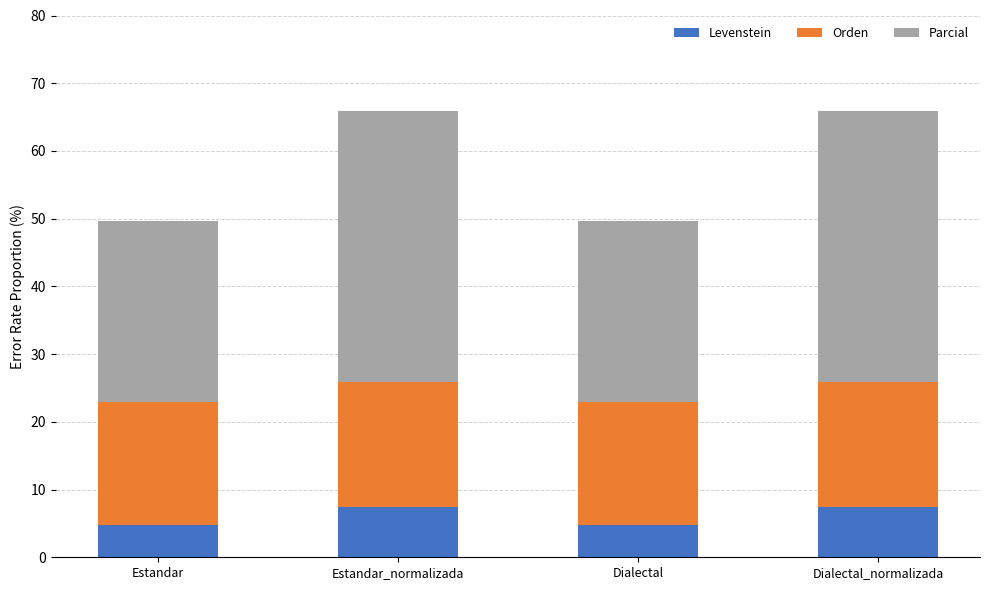

What is the minimum value for Levenstein?

4.8